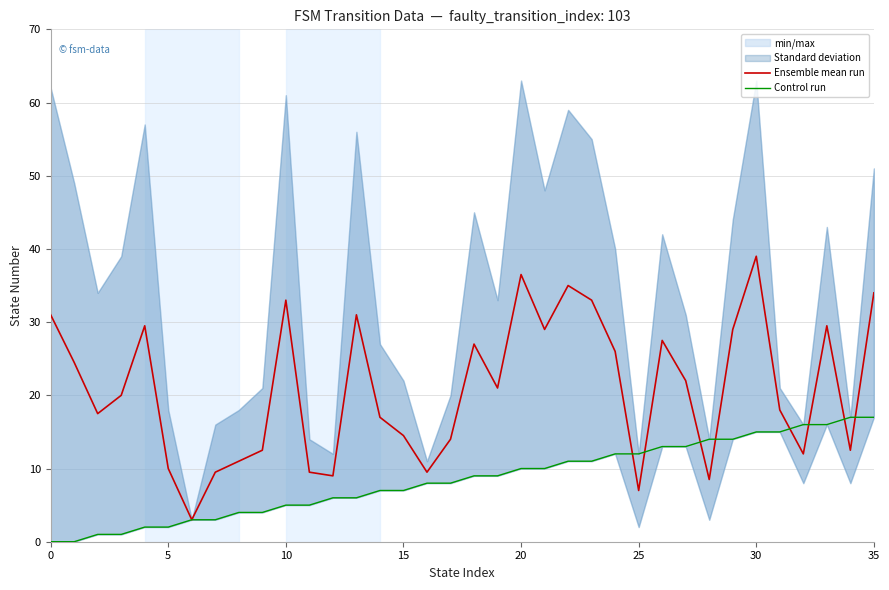

What is the average value of the Control run series?

8.5